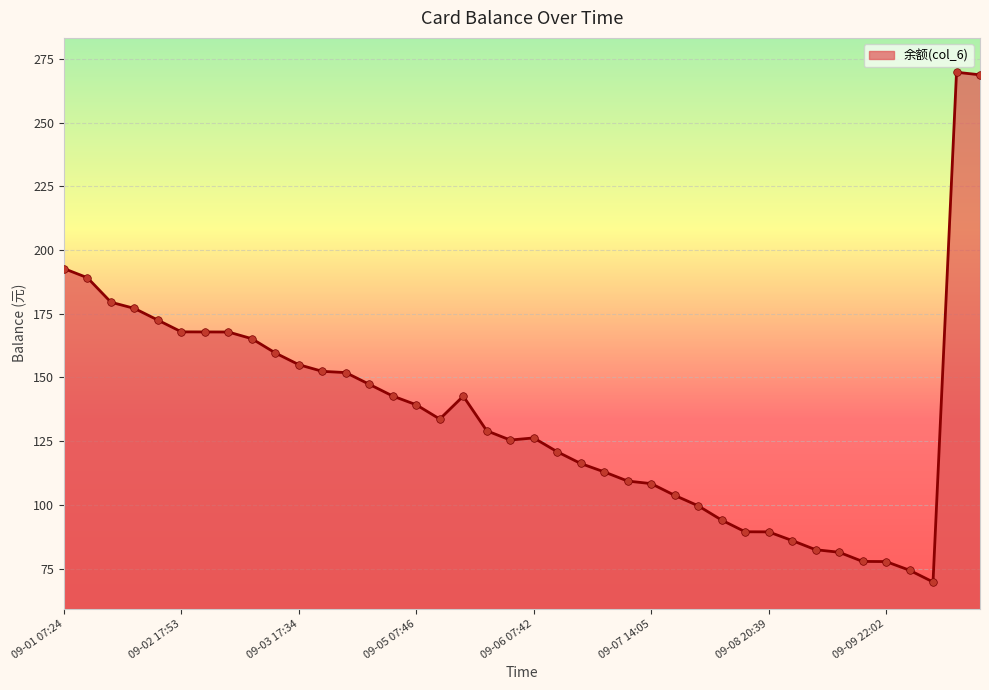

What is the difference between the maximum and minimum values?

200.0